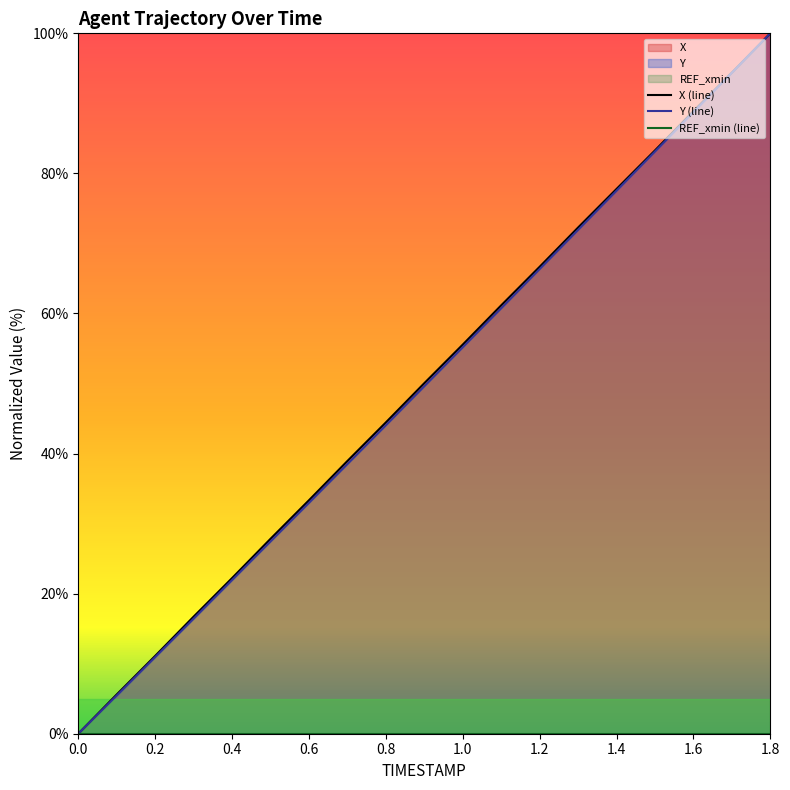

What is the sum of the Y values at 0.8 and 1.0?

99.2